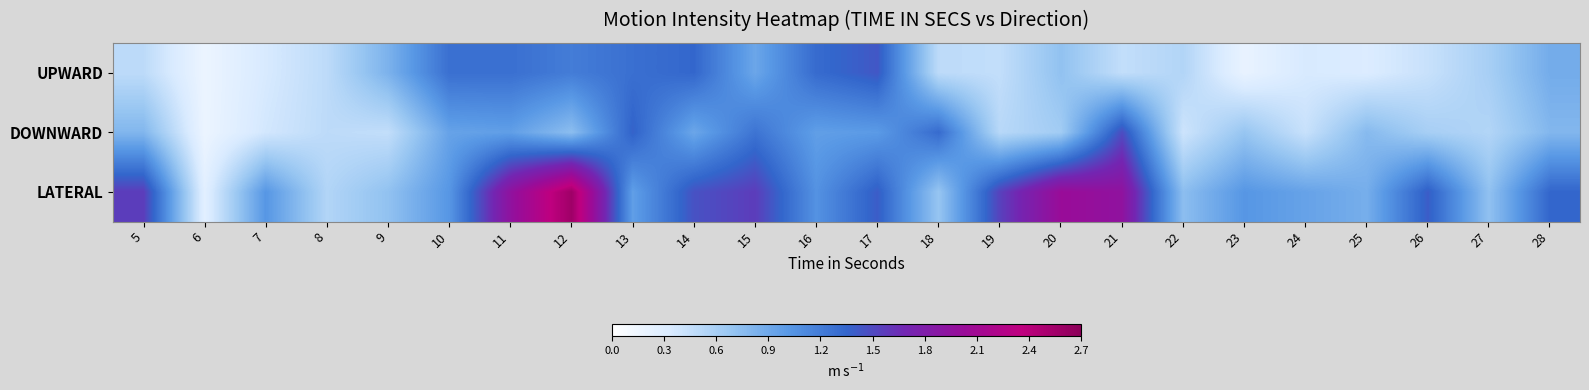

How many distinct data groups are displayed?

3